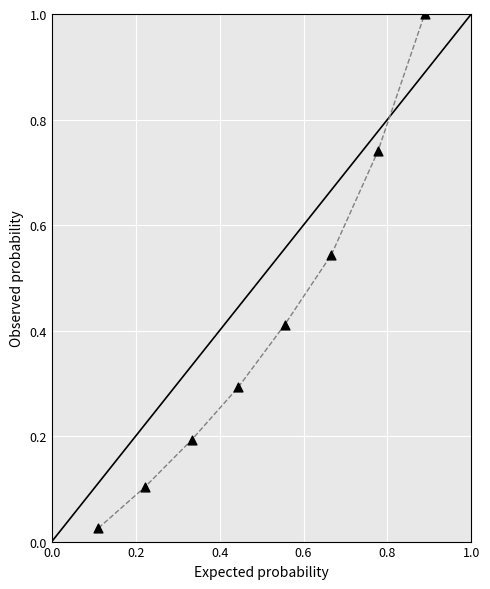

What is the range of X values (max minus min)?

0.8